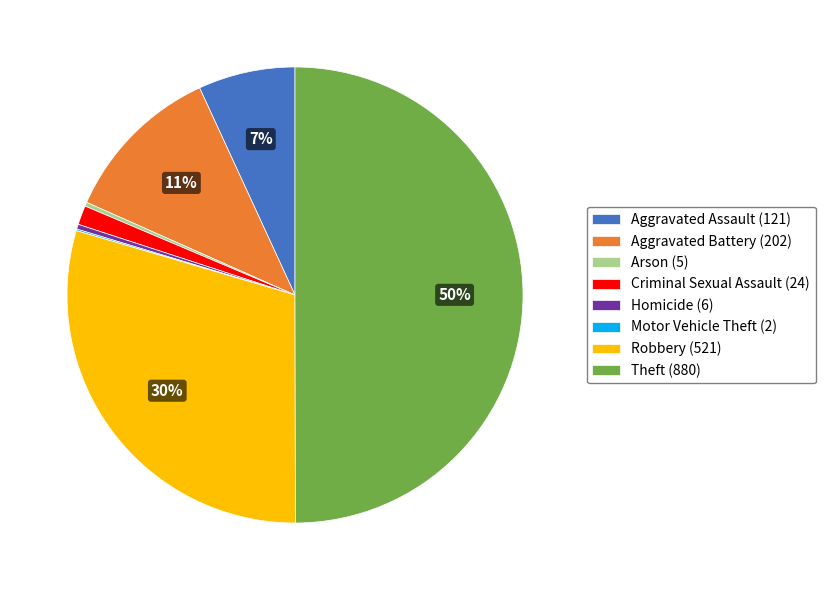

Approximately how many times larger is the value at Criminal Sexual Assault compared to Arson?

4.8